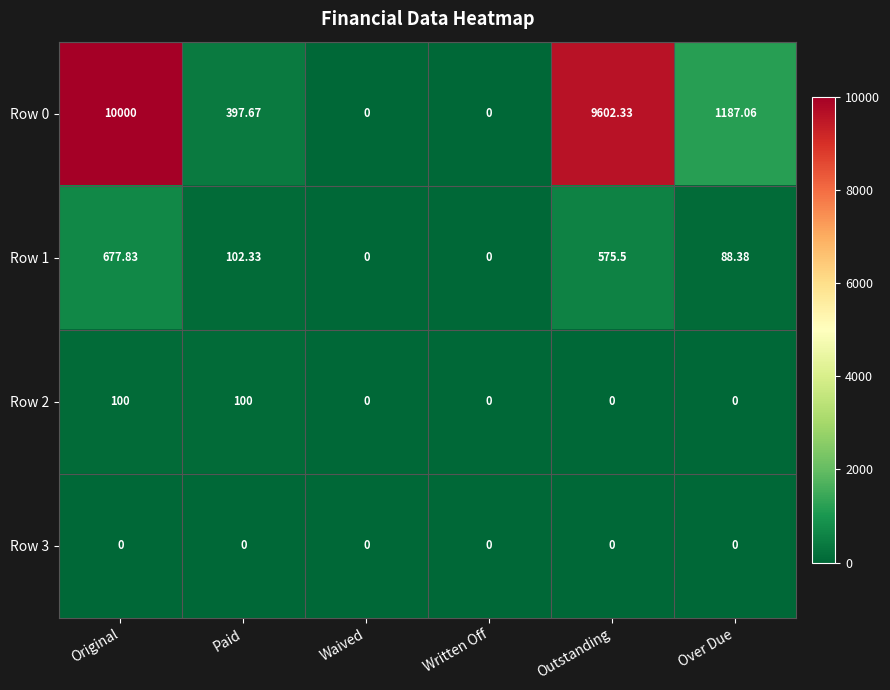

What is the total value across all series at Outstanding?

10177.8